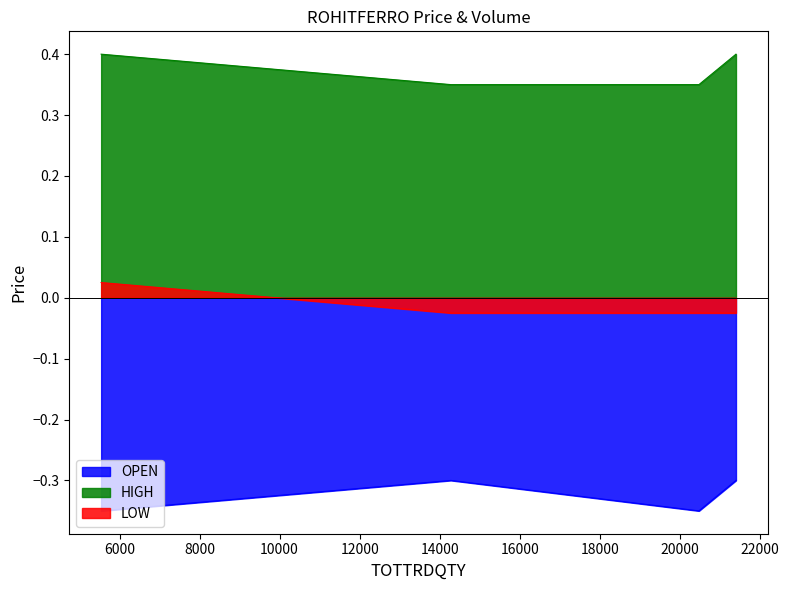

How many lines are shown in the chart?

3